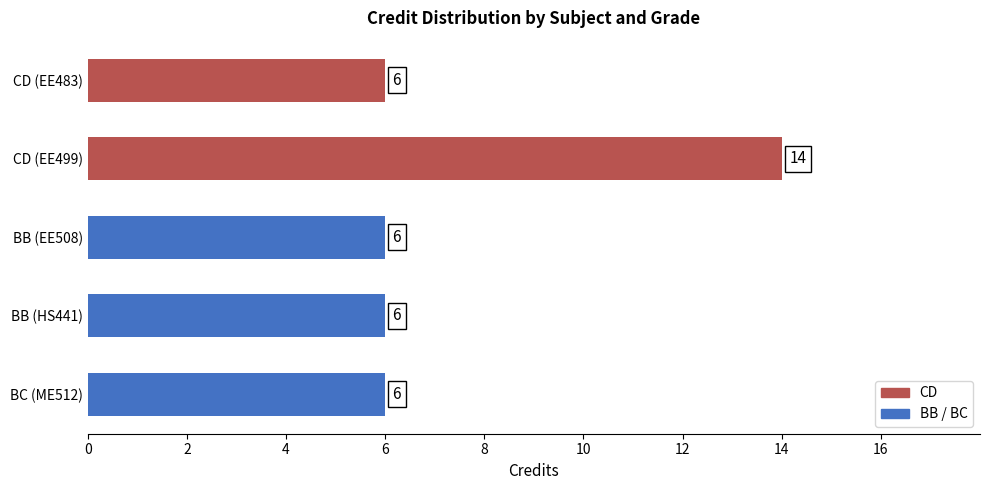

The chart shows a value of 1 at BB (HS441). True or false?

False